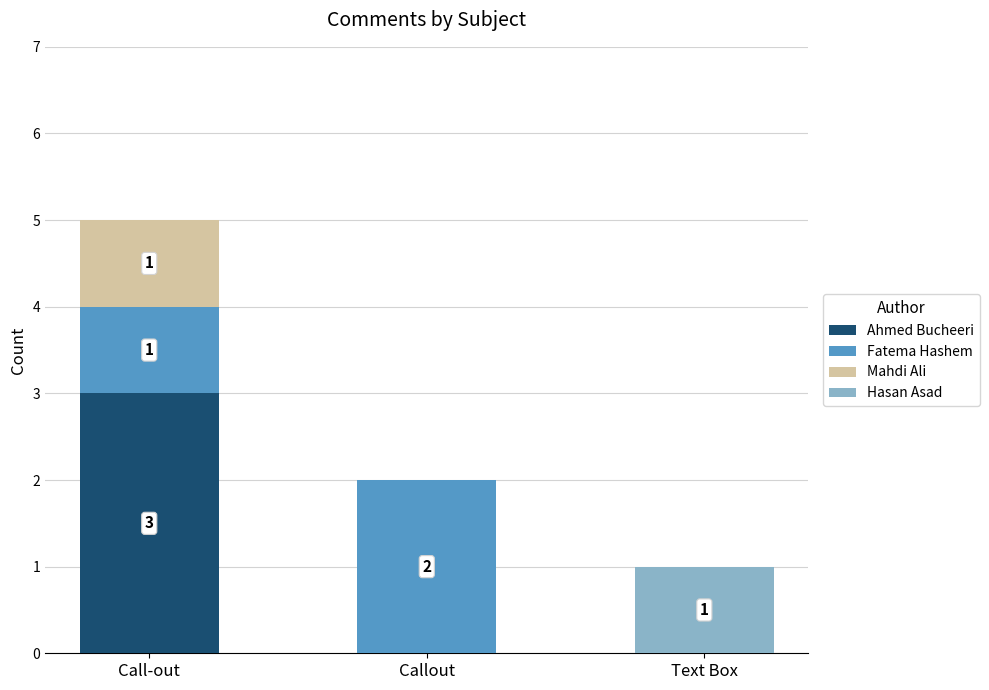

Reading left to right, what are the values for Ahmed Bucheeri?

Call-out=3	Callout=0	Text Box=0